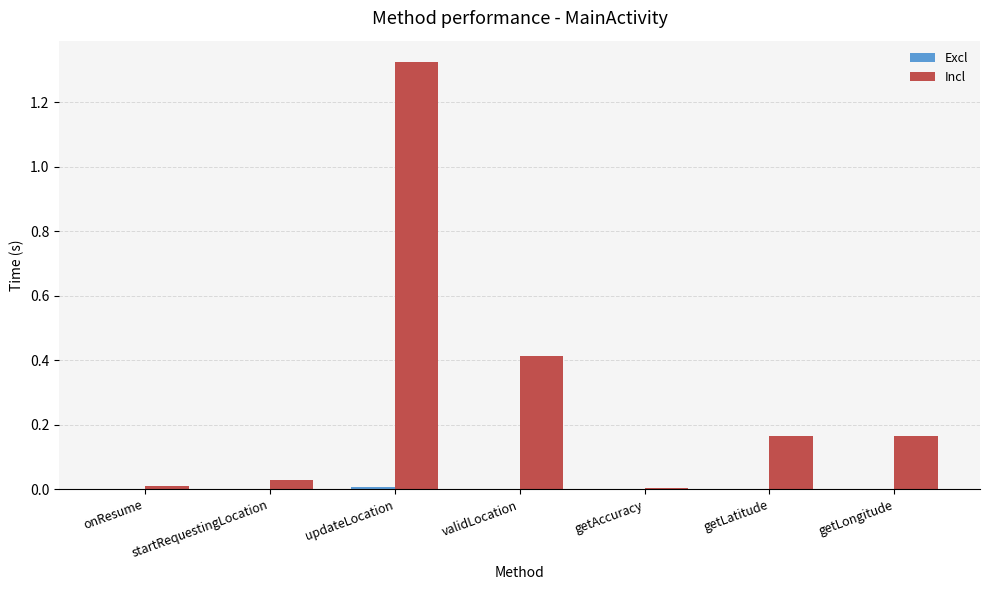

Which series has the largest range (max minus min)?

Incl